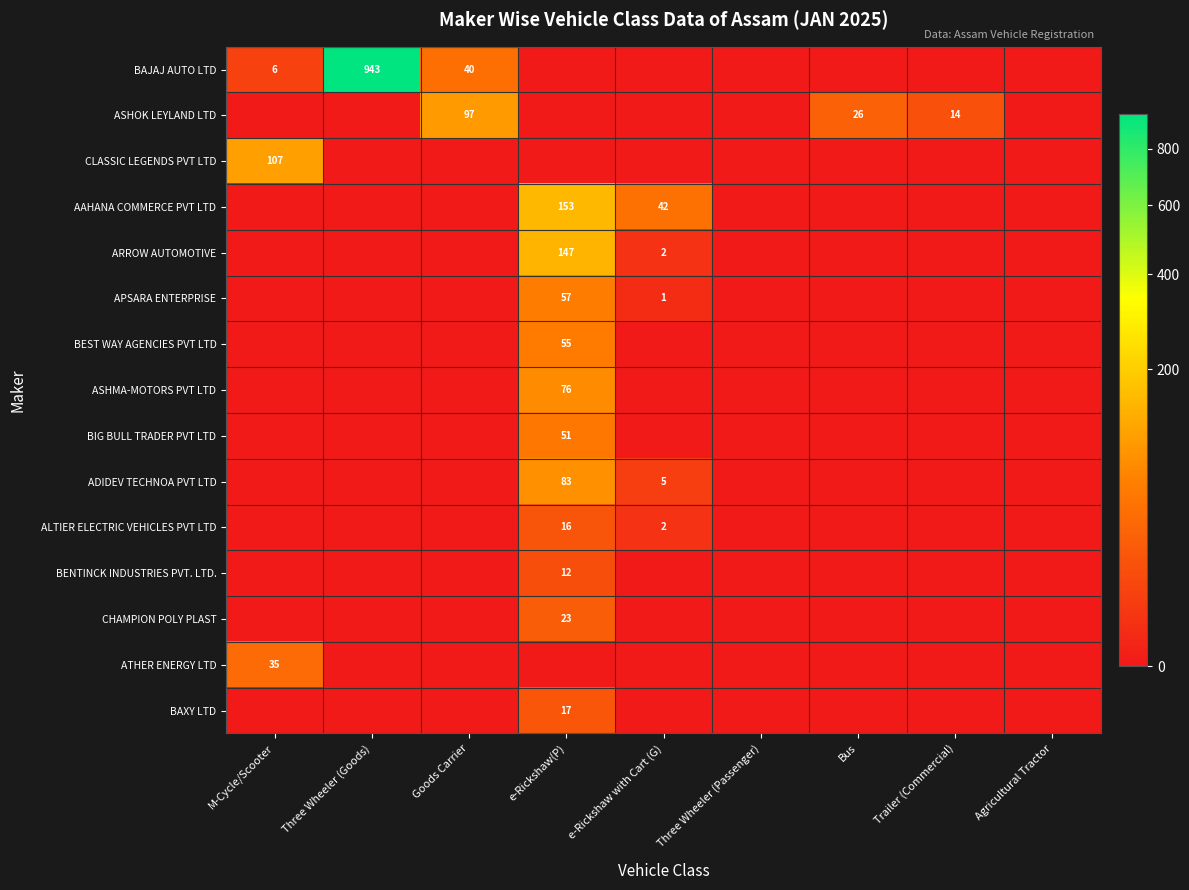

At how many categories does at least one series exceed 479?

1